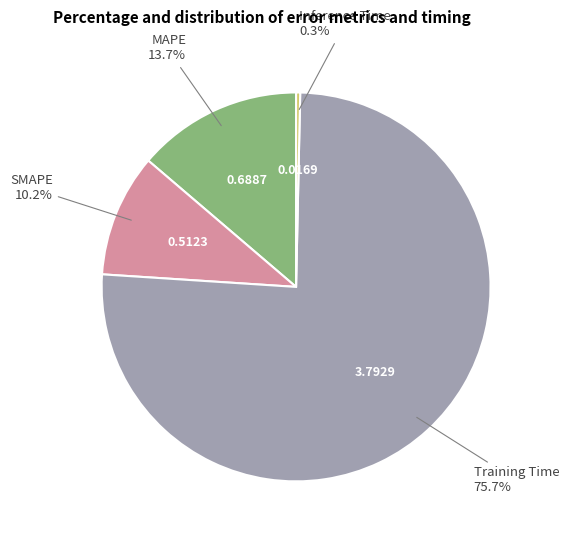

Count the number of slices in the pie.

4